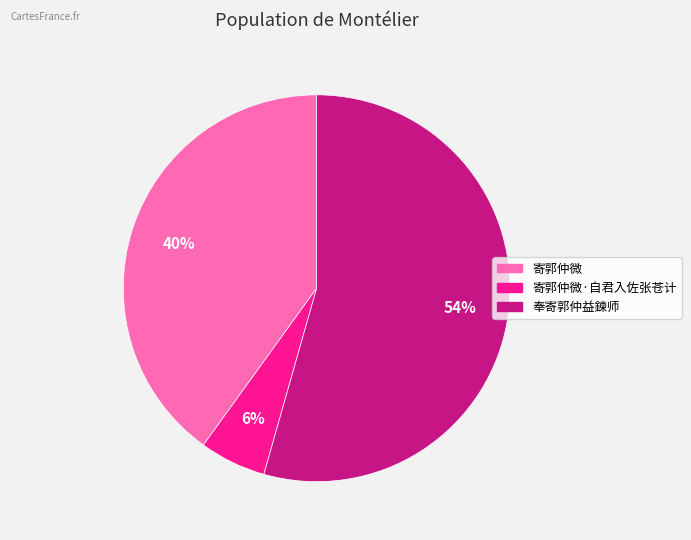

To the nearest percent, what is the average slice percentage?

33%